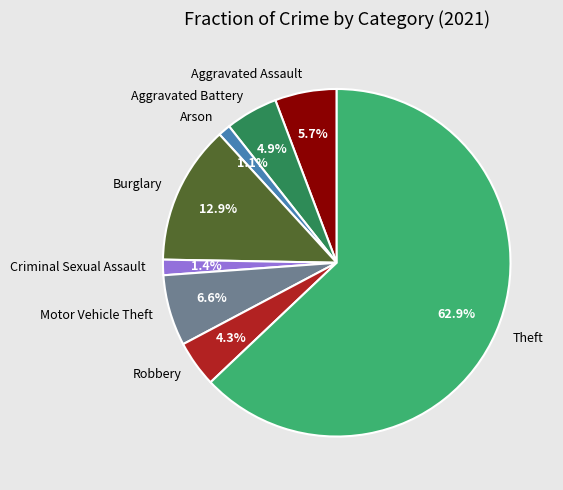

Does Aggravated Battery represent more than half of the total?

No